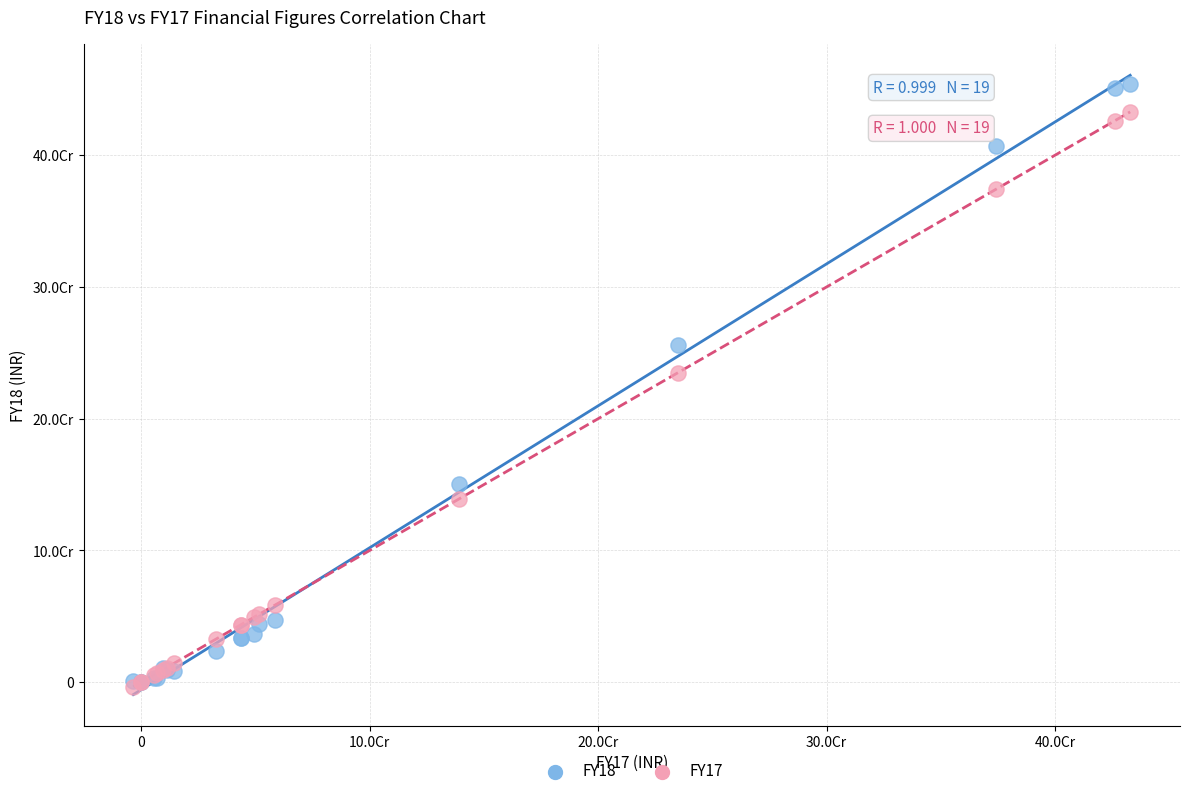

Which series has the largest Y range (max minus min)?

FY18